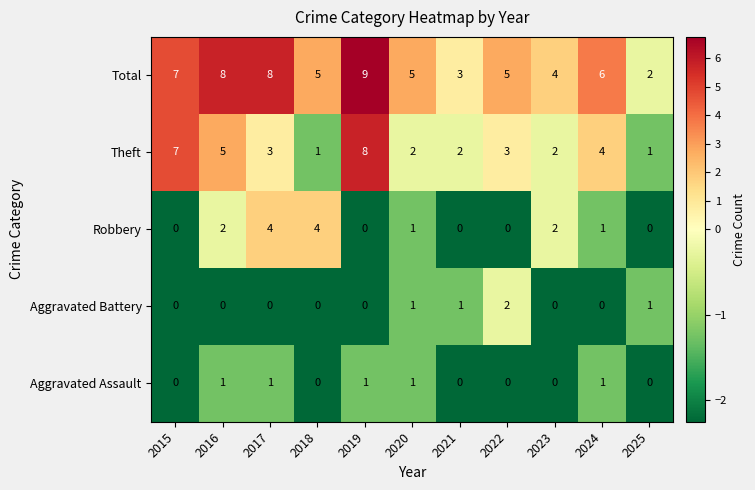

What is the highest value of the Theft series?

8